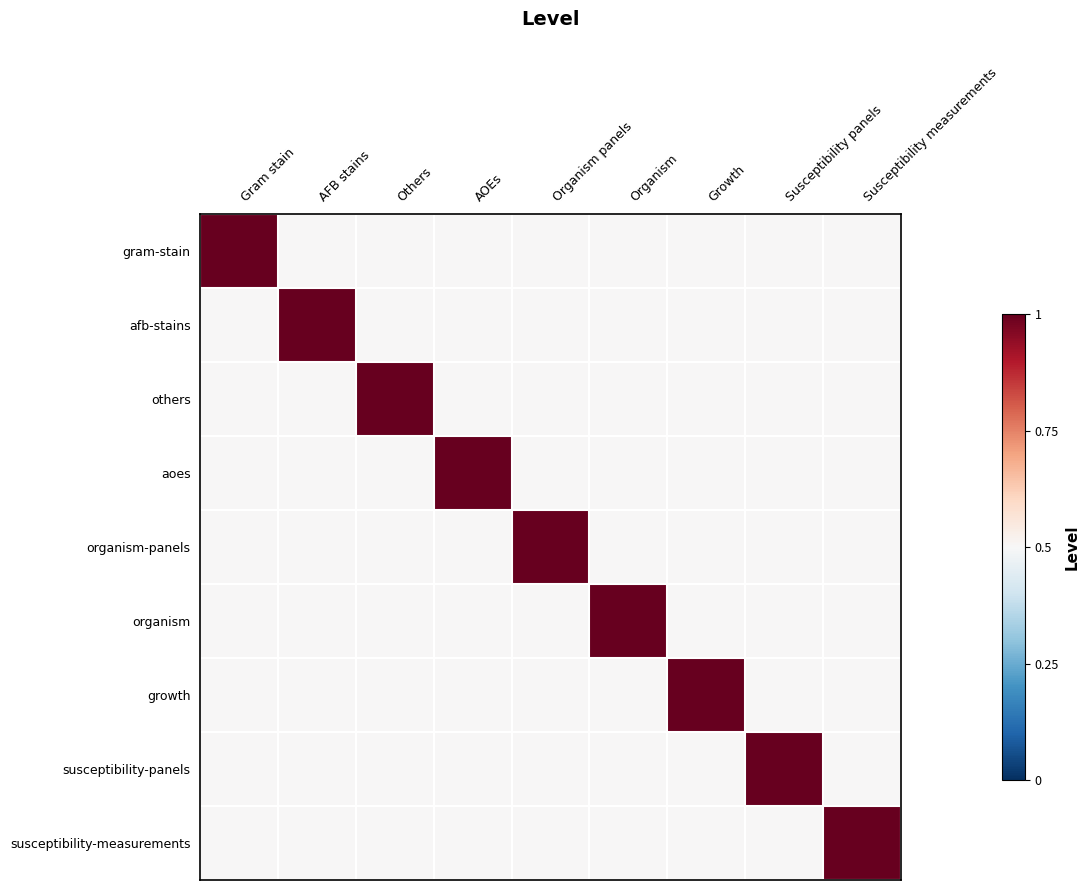

Which has a higher value, Susceptibility panels or Others?

Susceptibility panels